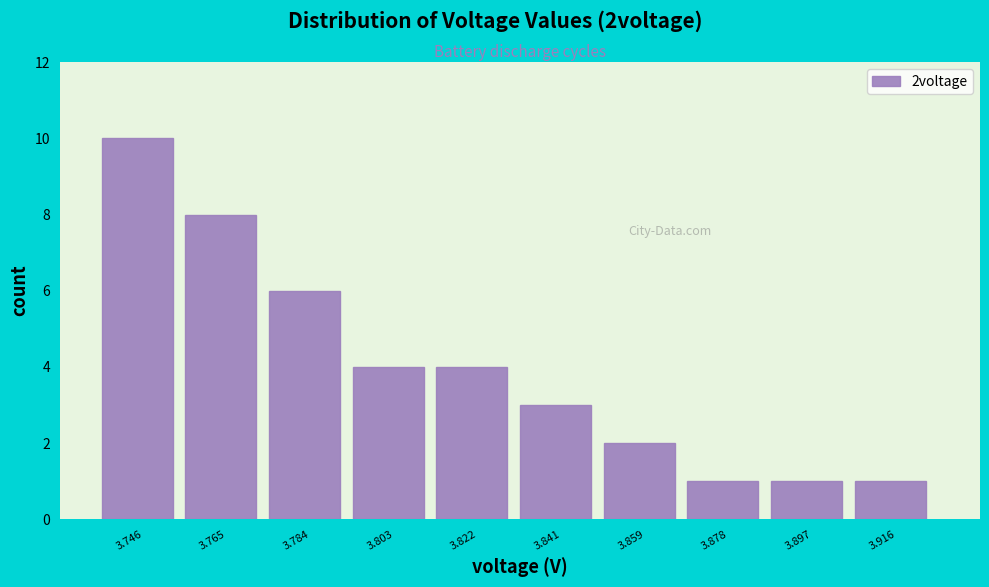

Which range on the x-axis has the tallest bar?

3.736 to 3.756